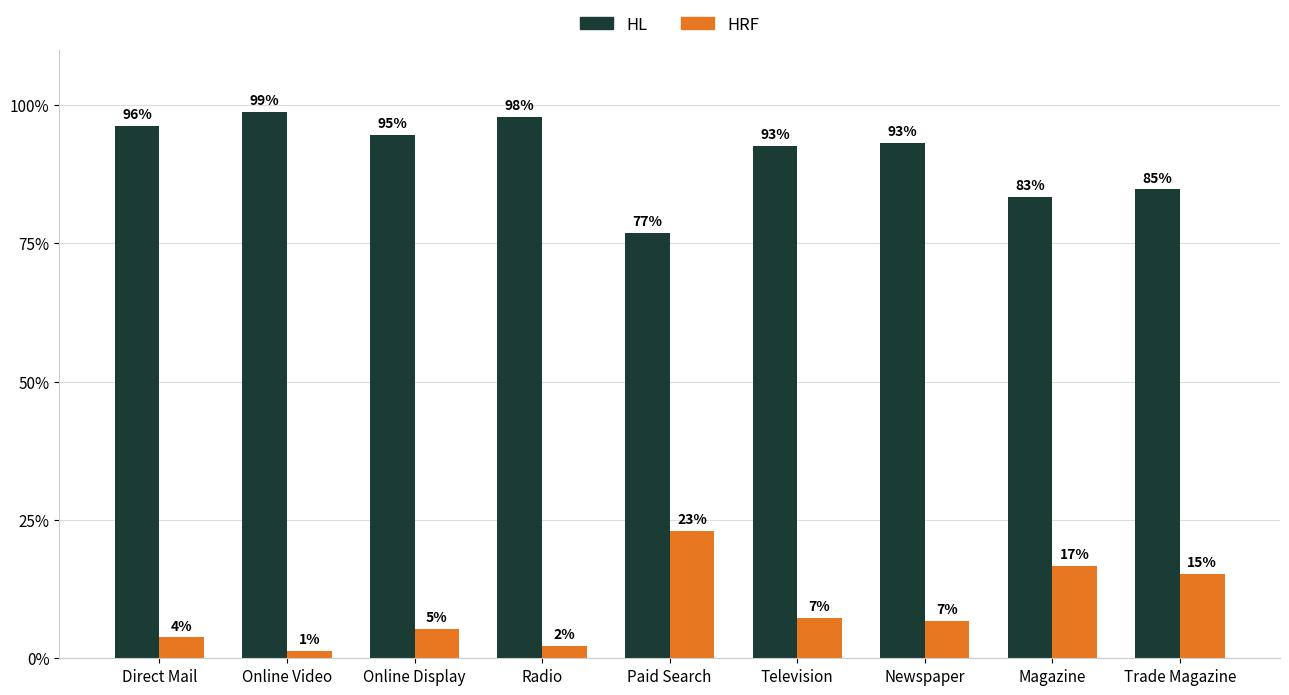

What are all the series names shown in the legend?

HL, HRF